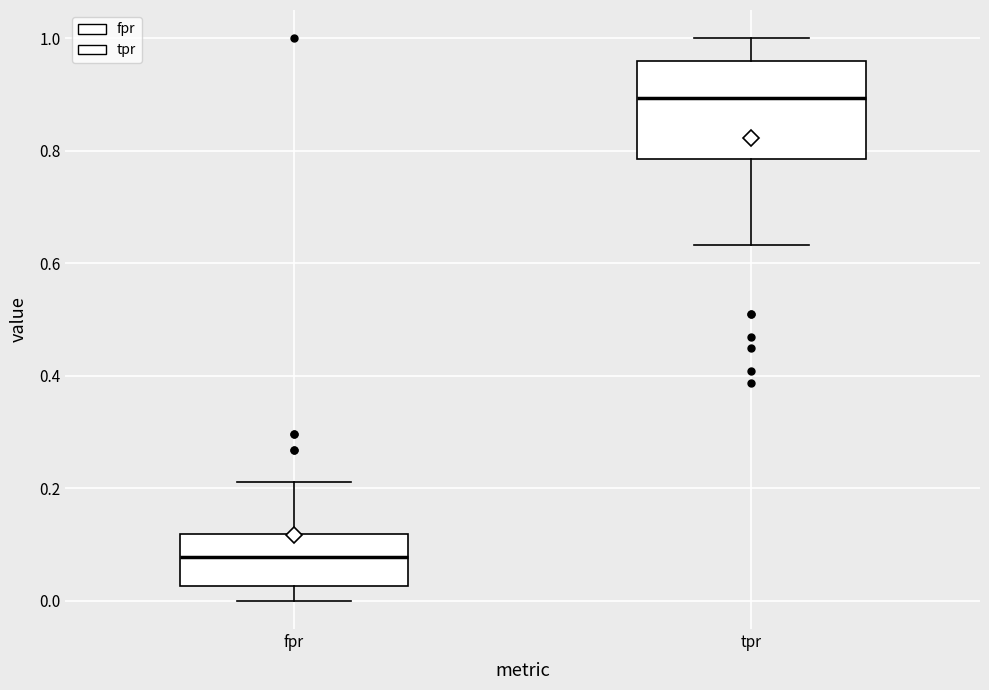

Which box's median line is the highest?

tpr